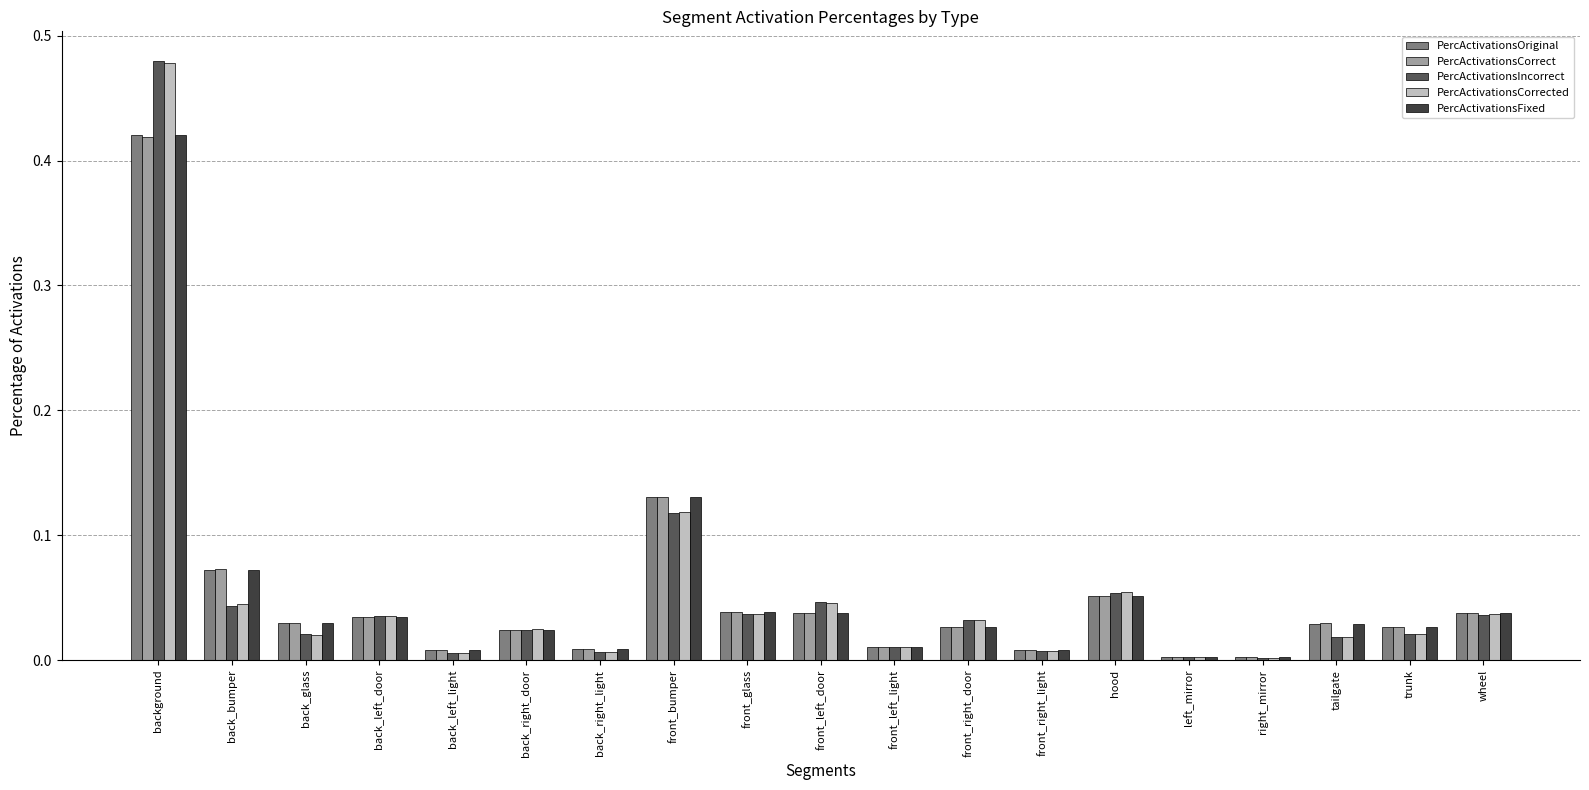

What are all the series names shown in the legend?

PercActivationsOriginal, PercActivationsCorrect, PercActivationsIncorrect, PercActivationsCorrected, PercActivationsFixed